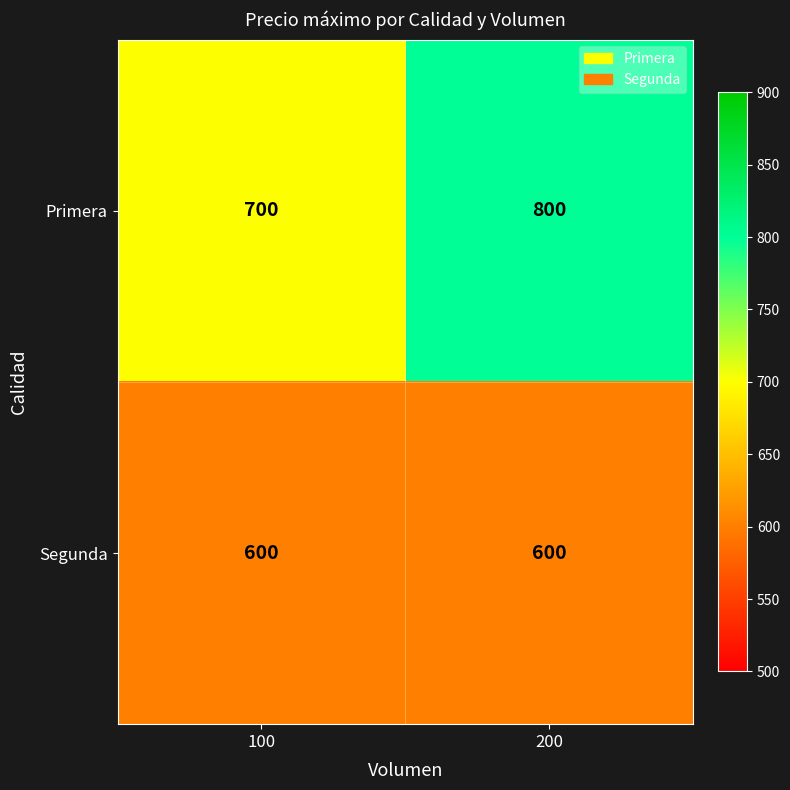

Which series has the widest spread of values?

Primera